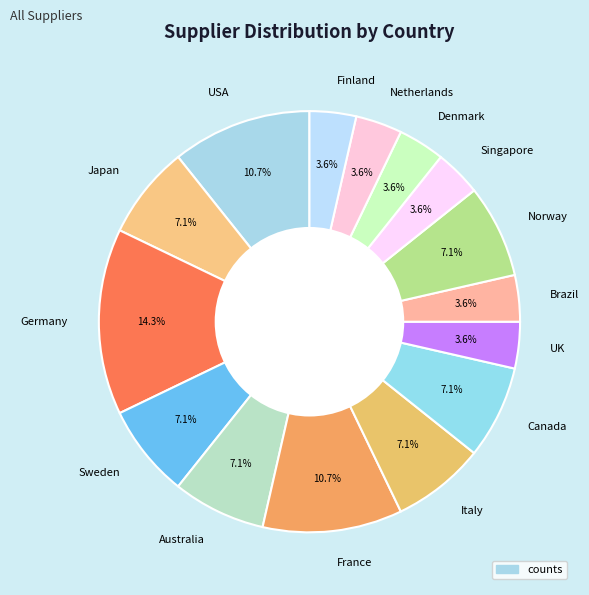

Is the sum of Netherlands and Germany greater than half?

No